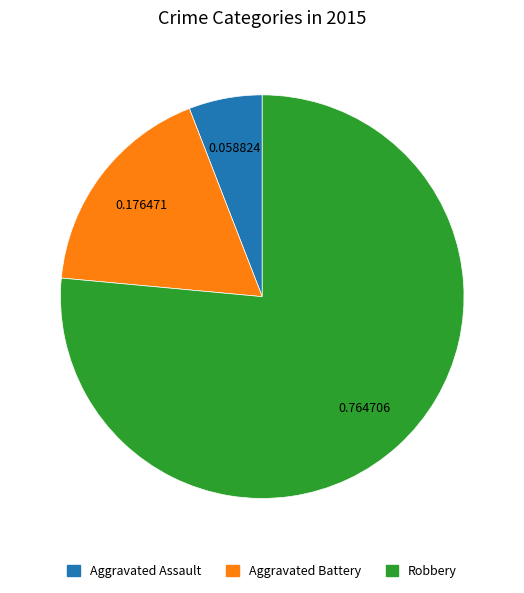

Which has a higher value, Aggravated Assault or Robbery?

Robbery